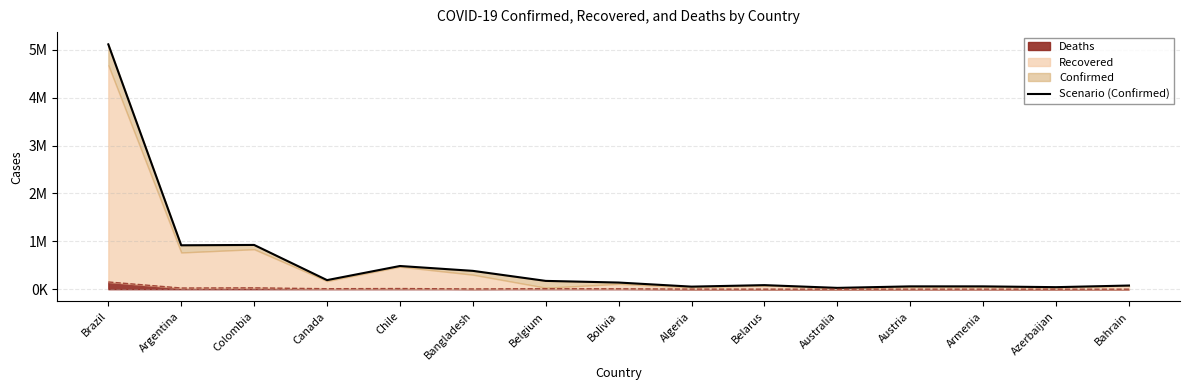

Reading left to right, extract all data points from this chart.

Brazil=5113628	Argentina=917035	Colombia=924098	Canada=189489	Chile=484280	Bangladesh=382959	Belgium=173240	Bolivia=138922	Algeria=53399	Belarus=84524	Australia=27341	Austria=58672	Armenia=58624	Azerbaijan=42381	Bahrain=76272